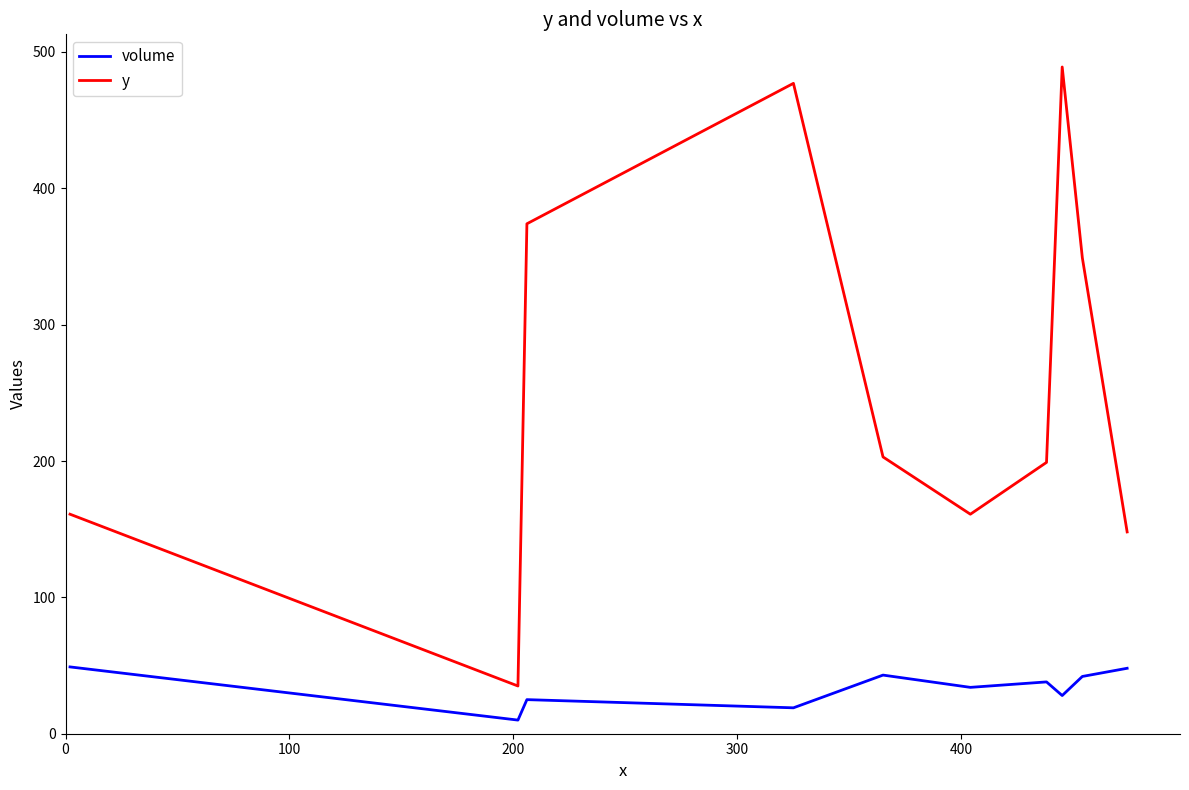

Which series has the largest range (max minus min)?

y